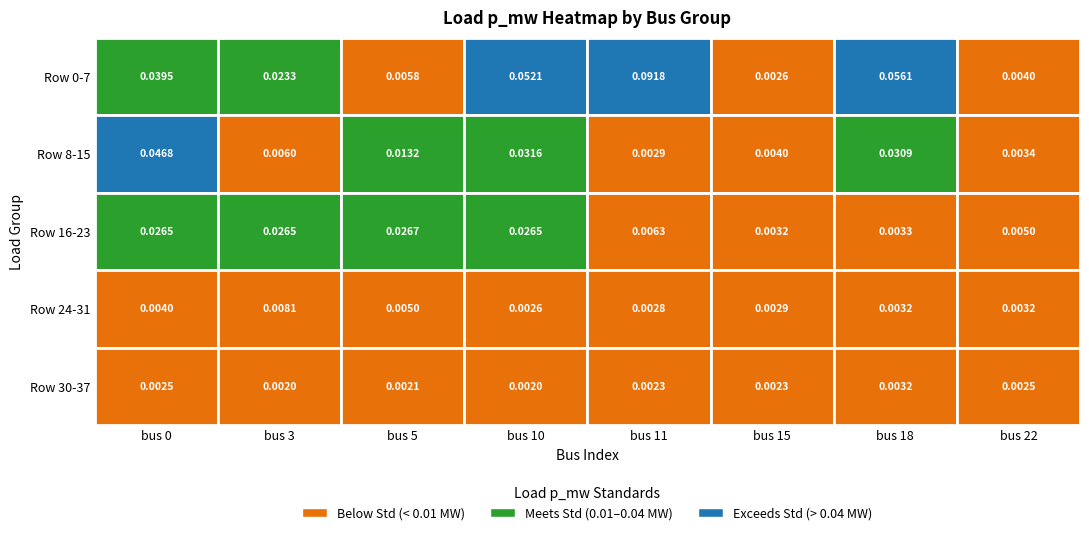

Which series changed the most between 5 and 7?

Row 16-23